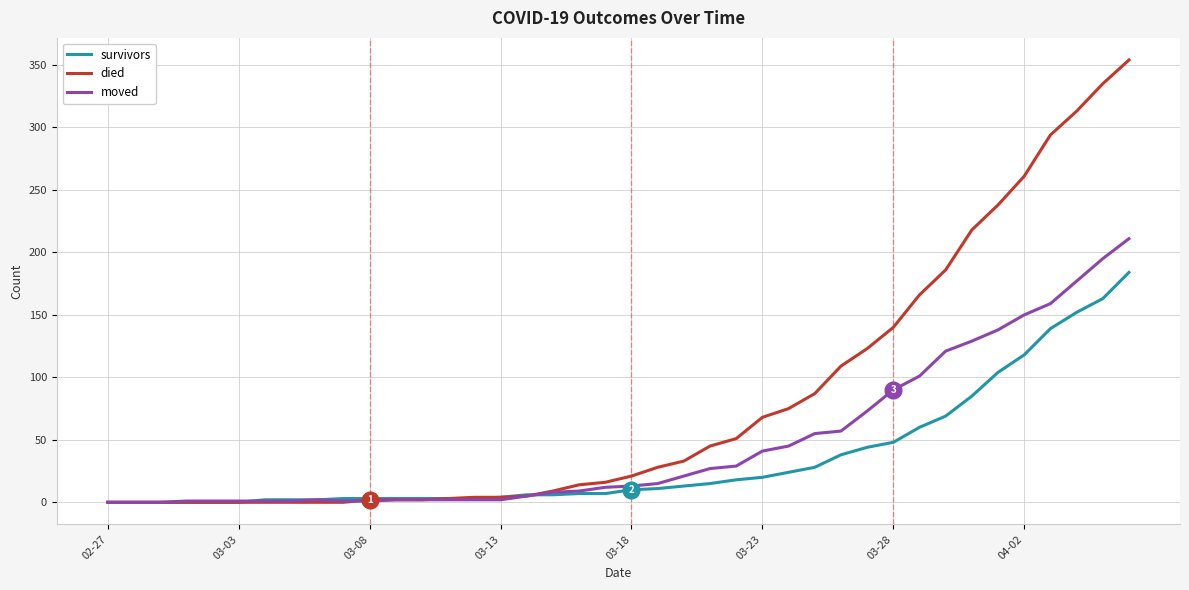

Which series has the largest range (max minus min)?

died